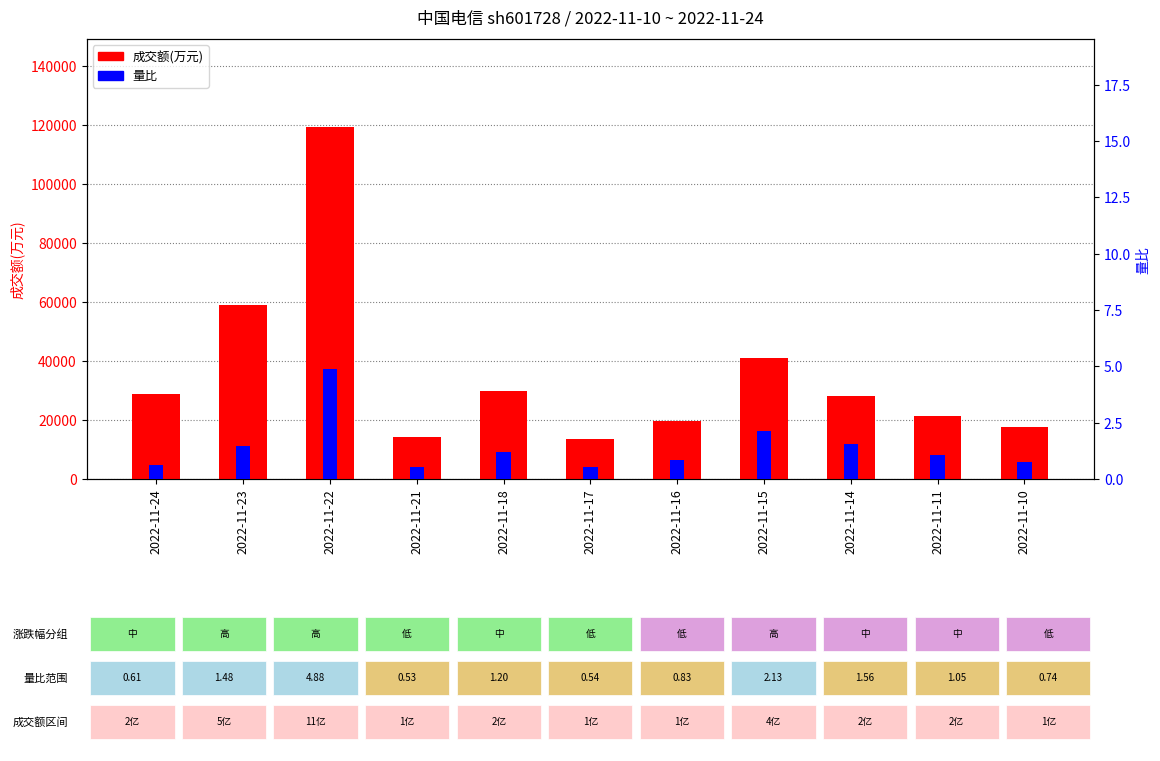

How many data points does each series have?

11